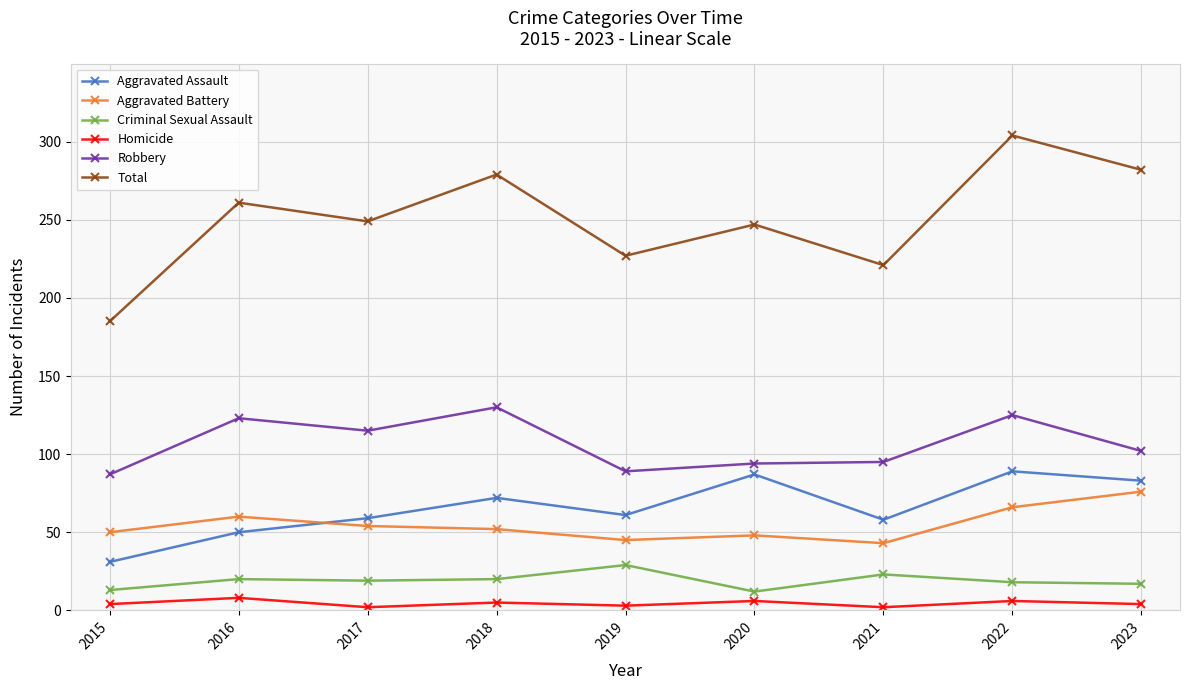

What is the value of the Criminal Sexual Assault point at the 1st from the left?

13